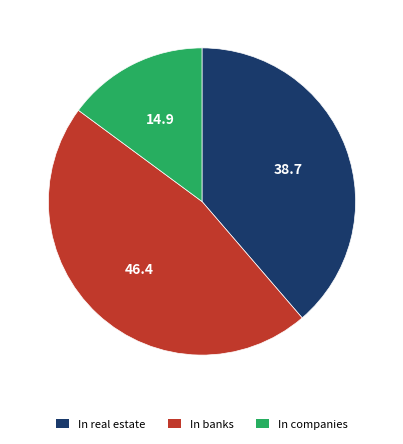

Rank the categories by value from lowest to highest.

In companies, In real estate, In banks